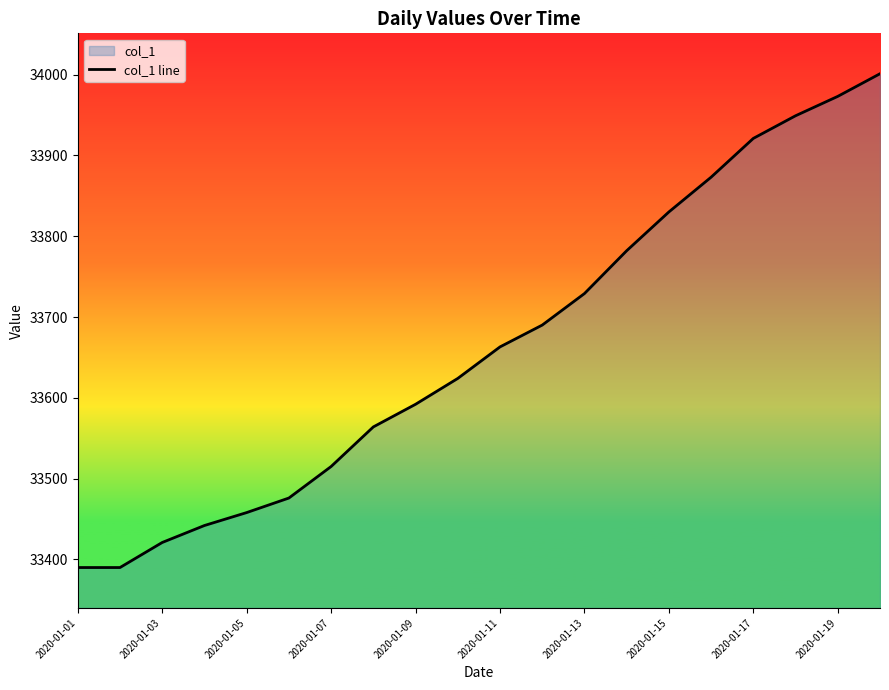

What is the maximum value shown in the chart?

34001